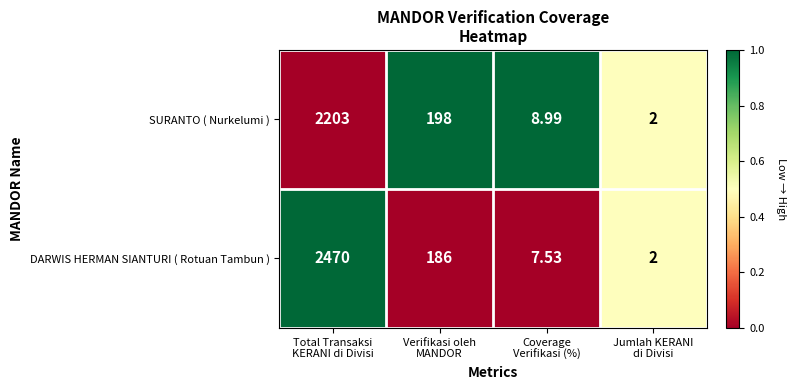

Rank the series by their average value, from lowest to highest.

SURANTO ( Nurkelumi ), DARWIS HERMAN SIANTURI ( Rotuan Tambun )